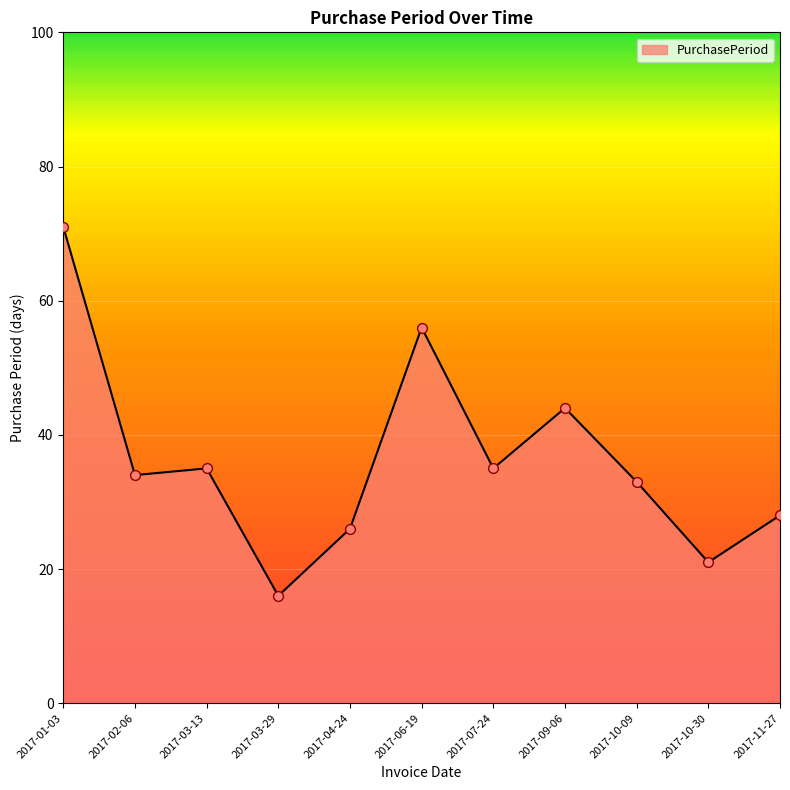

Which has a higher value, 2017-03-13 or 2017-03-29?

2017-03-13